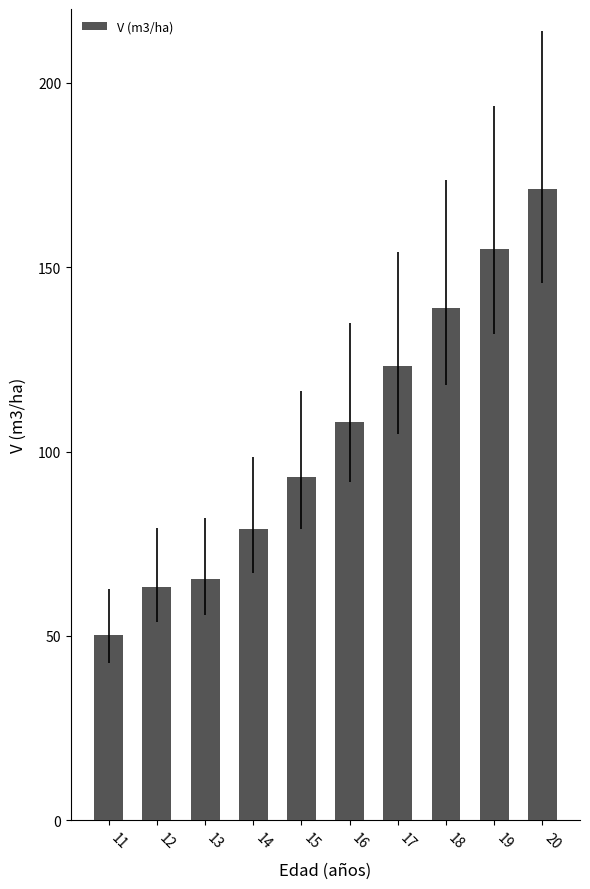

What is the value of the 6th bar from the left?

107.9